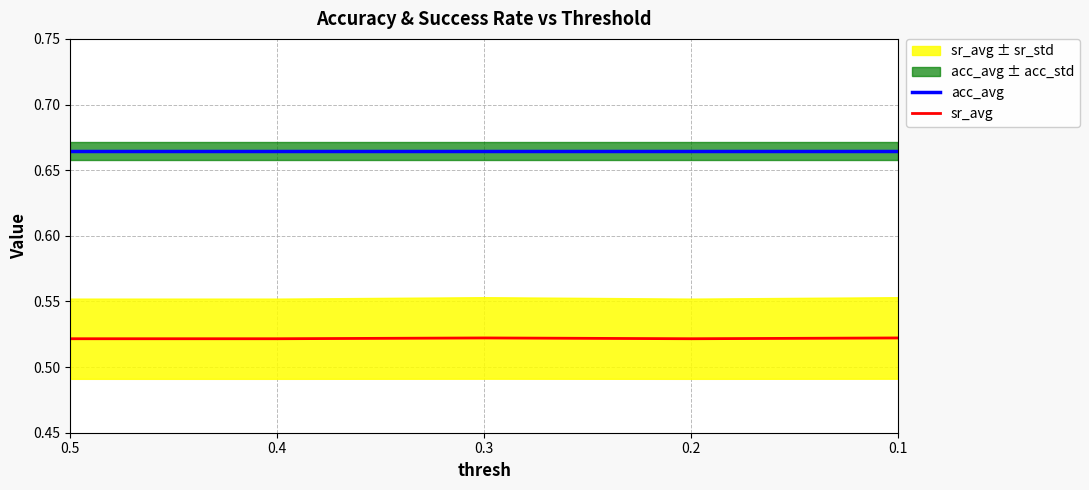

Which series has the largest total across all categories?

acc_avg